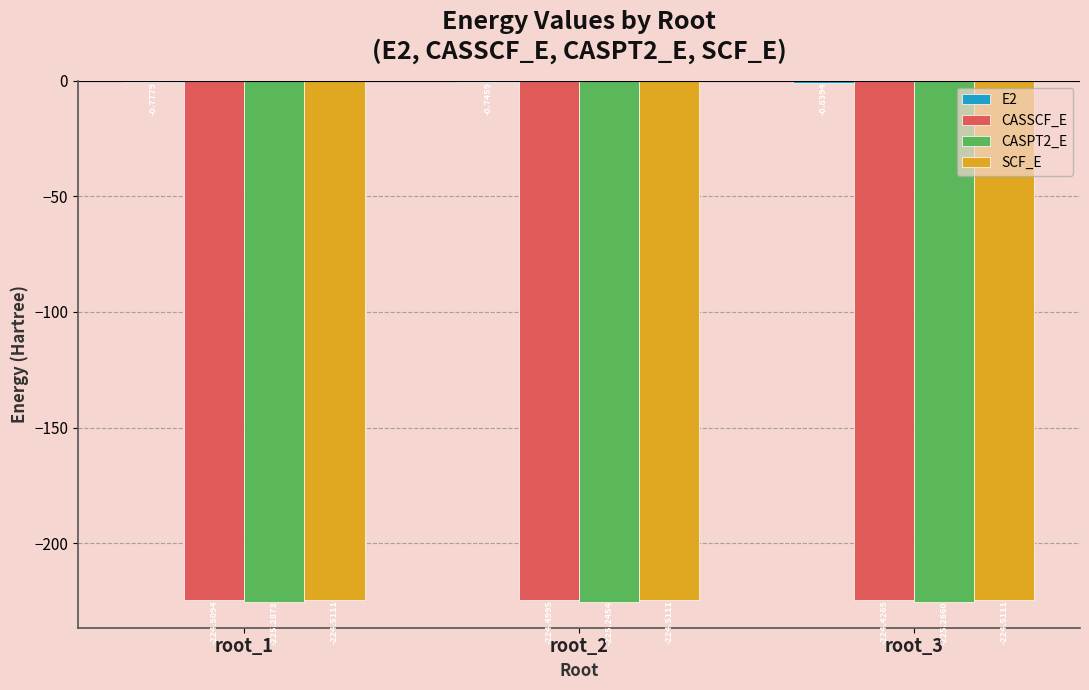

What is the difference between the maximum and second lowest values in the CASSCF_E series?

0.1